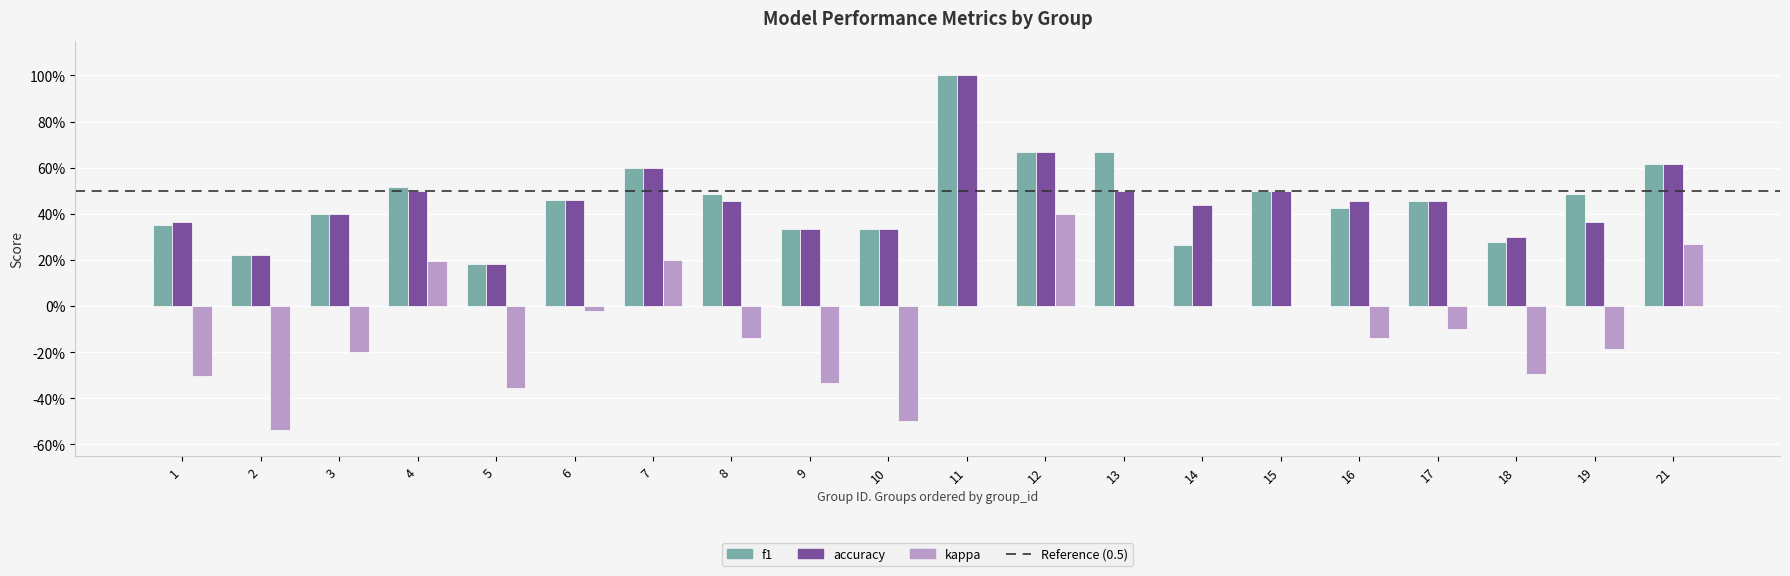

What is the difference between the highest and lowest values at 21?

0.3